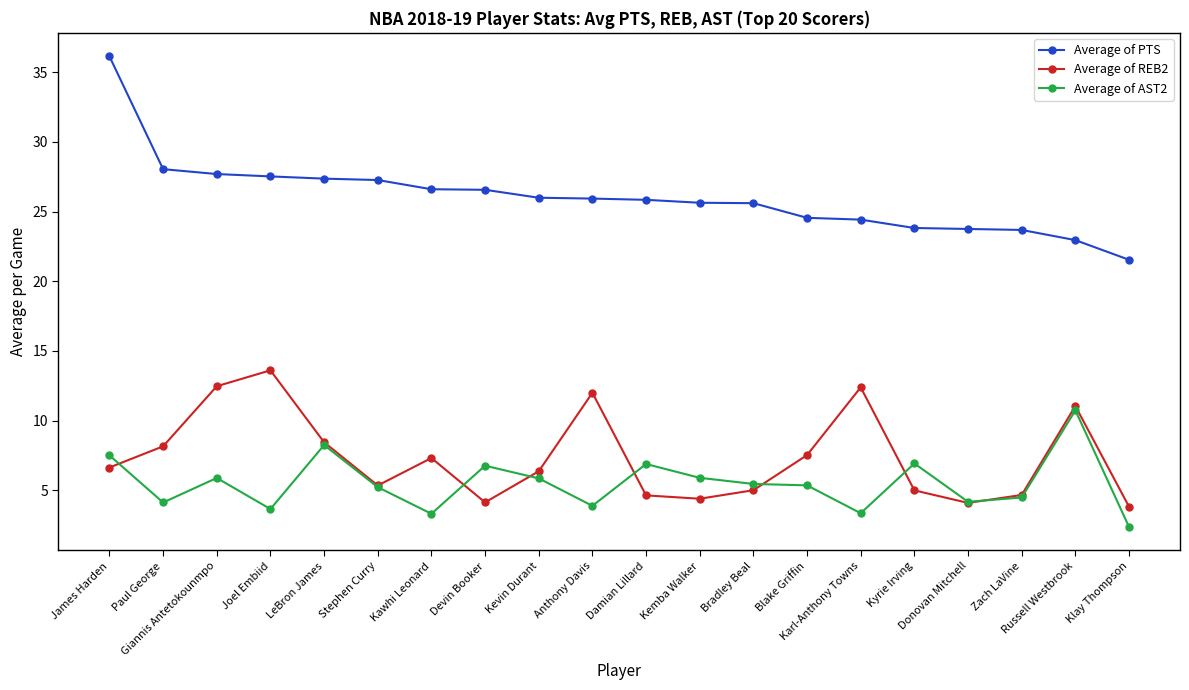

What is the difference between the maximum and minimum values in the Average of PTS series?

14.6